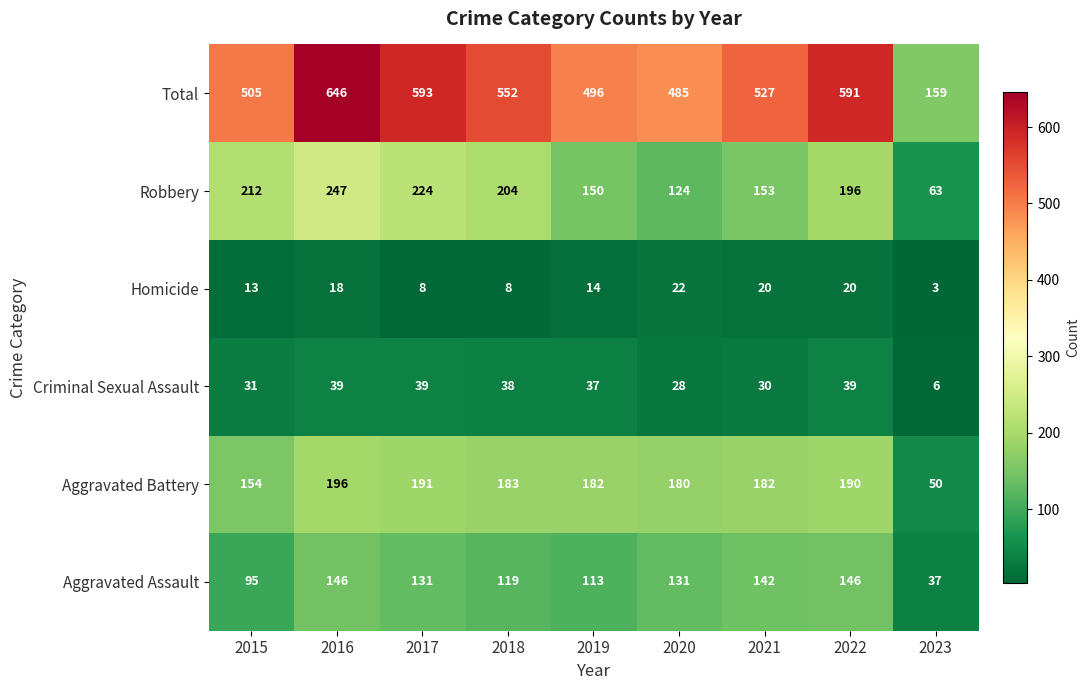

True or false: Total has a value of 159 at 2023.

True